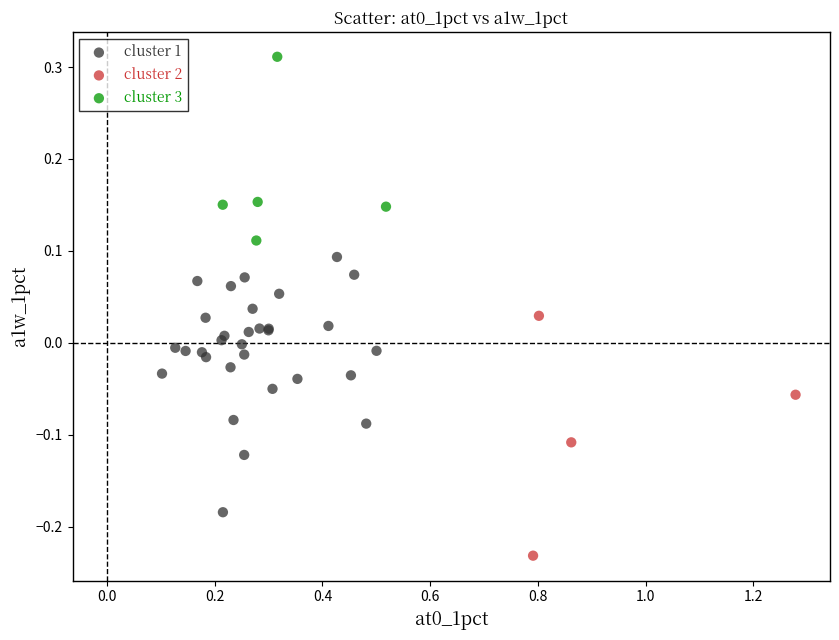

Which series contains the lowest Y value?

cluster 2